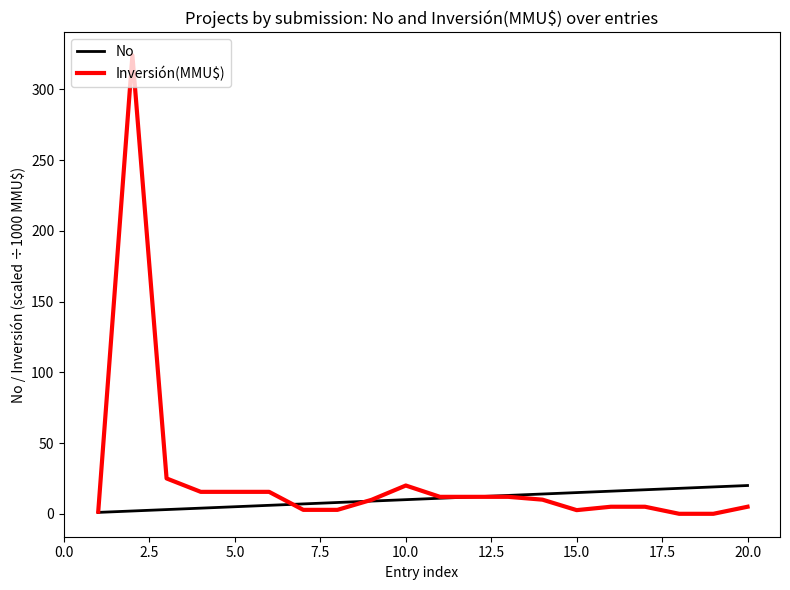

Which series has the largest range (max minus min)?

Inversión(MMU$)